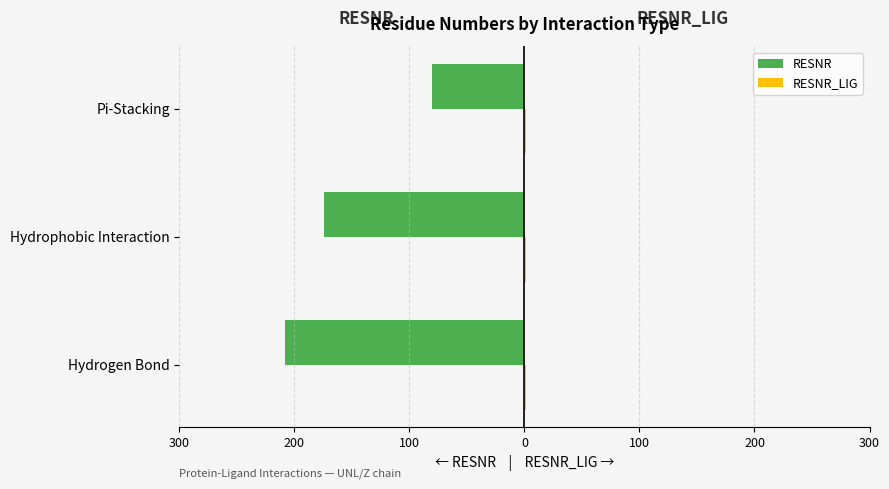

Which series has the widest spread of values?

RESNR